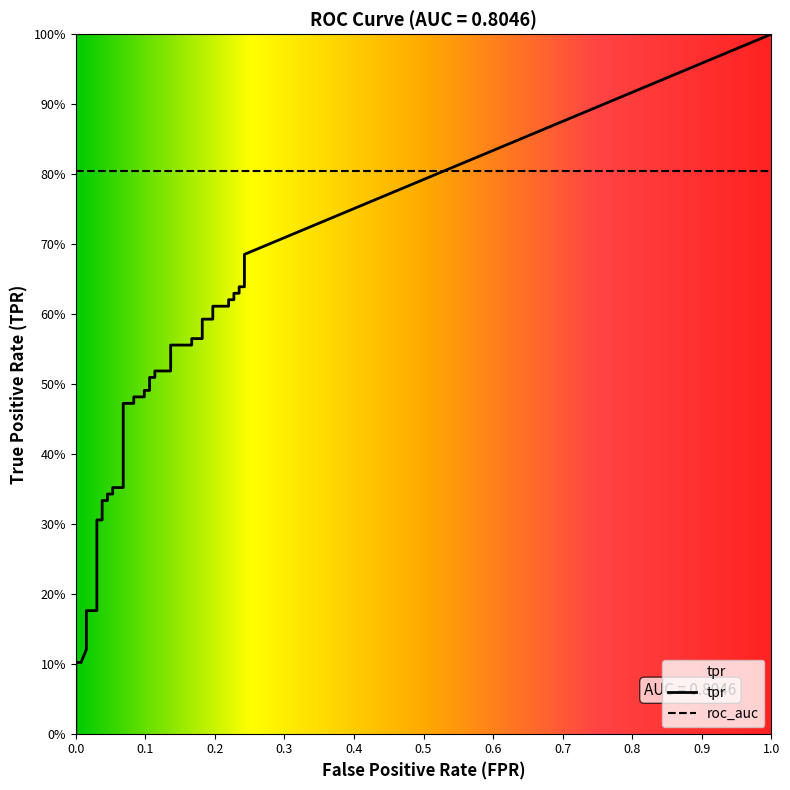

True or false: fpr and tpr cross at least once.

False